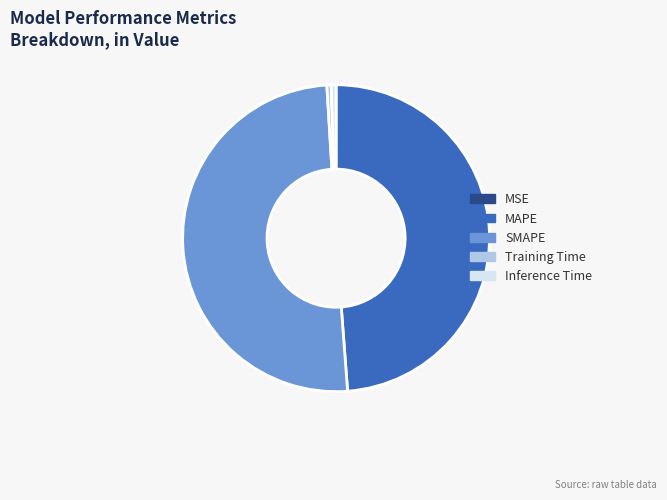

Which has a higher value, Inference Time or SMAPE?

SMAPE